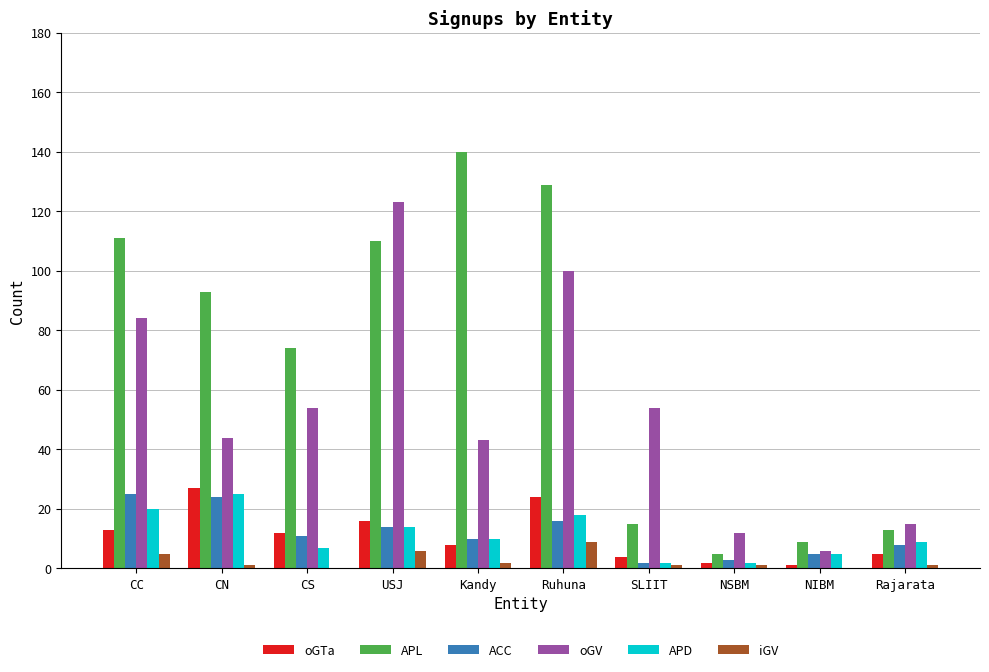

Are the bars grouped side by side (vs. stacked)?

Yes